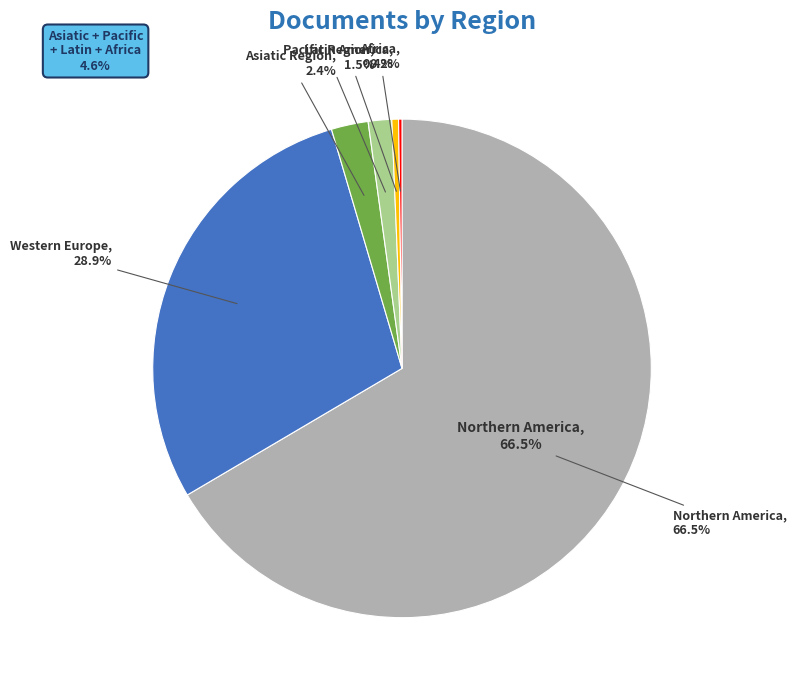

Which category has the biggest portion of the pie?

Northern America